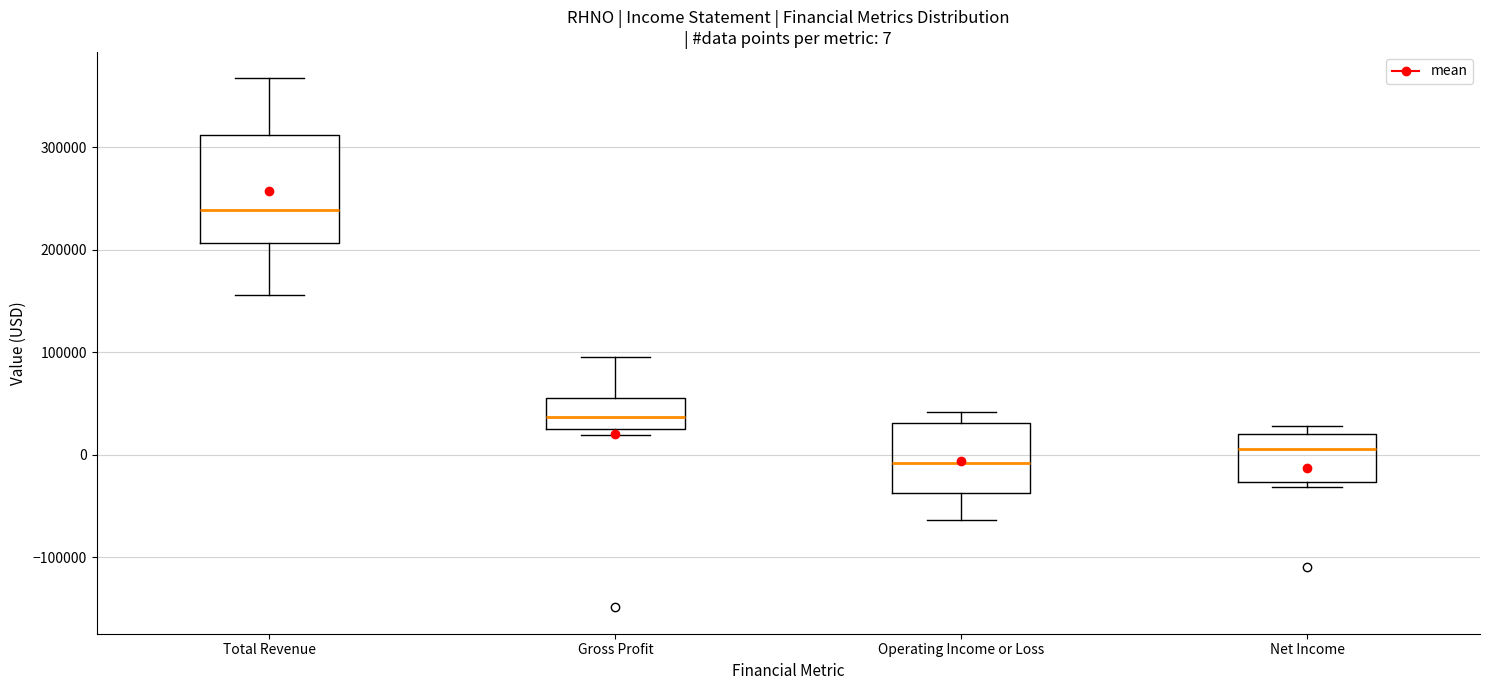

Which box's median line is the highest?

Total Revenue